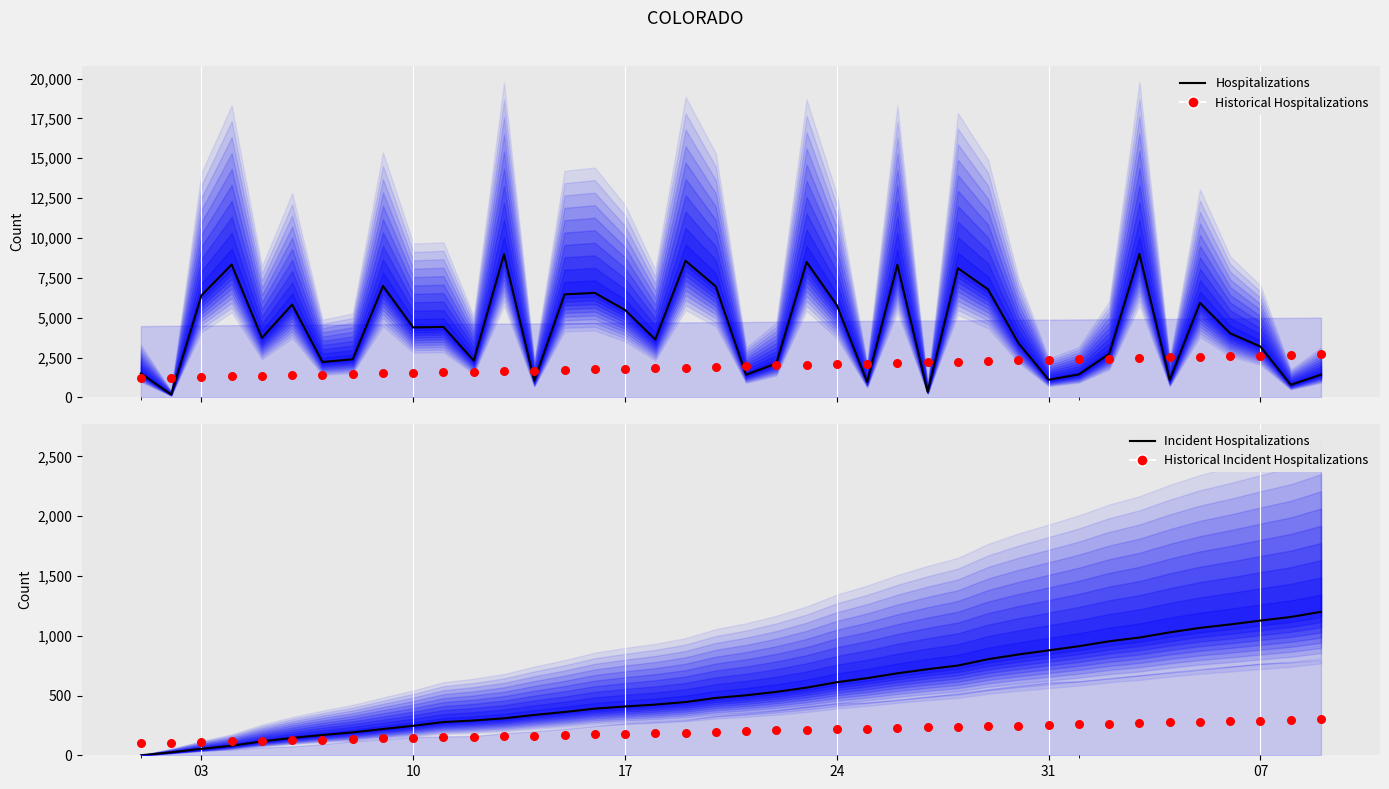

Which series has the largest Y range (max minus min)?

Hospitalizations